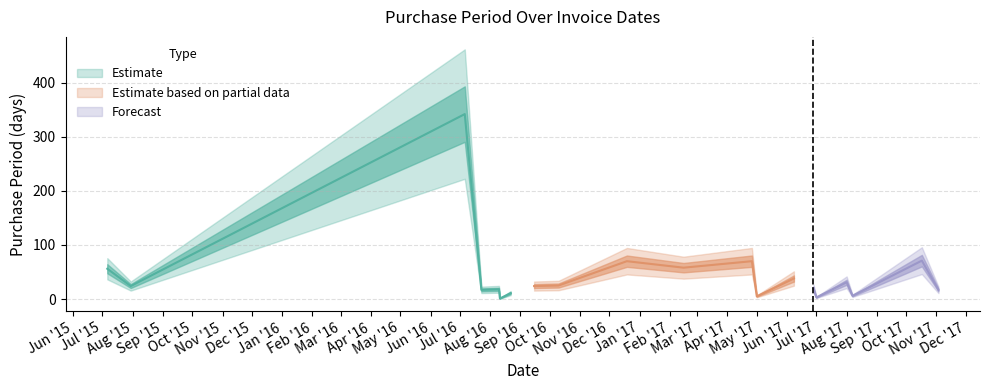

Approximately how many times larger is the value at 2016-07-06 compared to 2017-07-01?

114.0